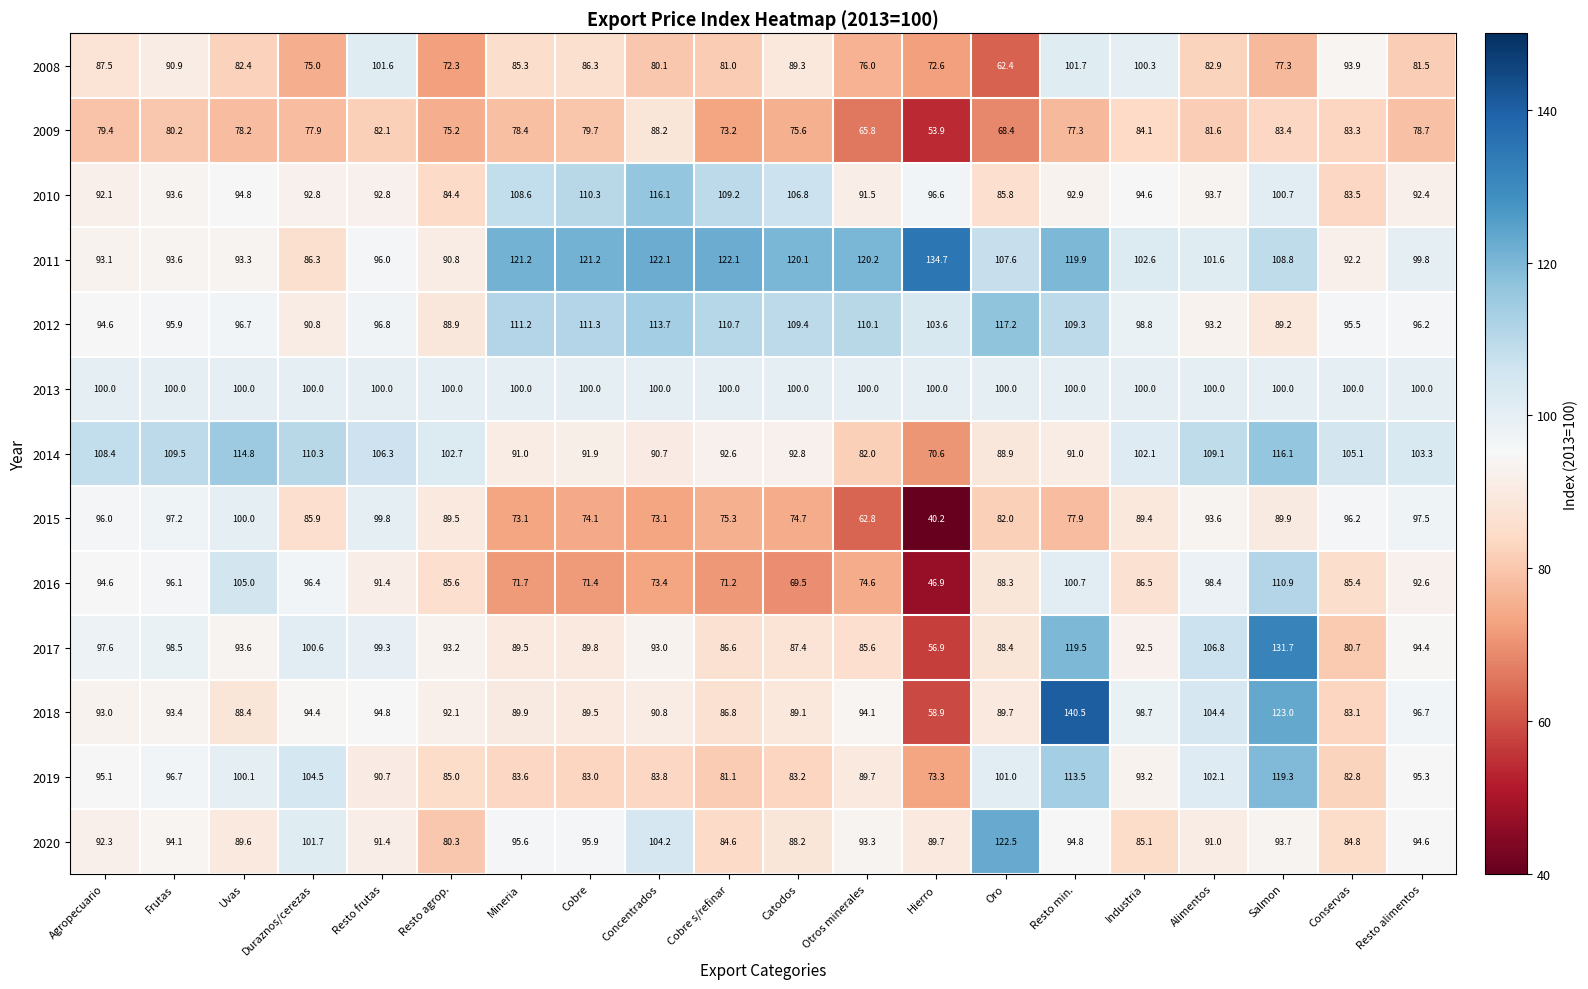

Is it true that 2013 equals 100.0 at Duraznos/cerezas?

True